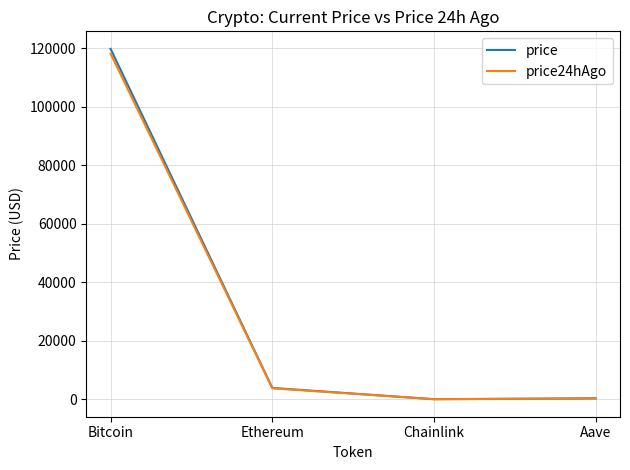

Count the number of data series in this chart.

2